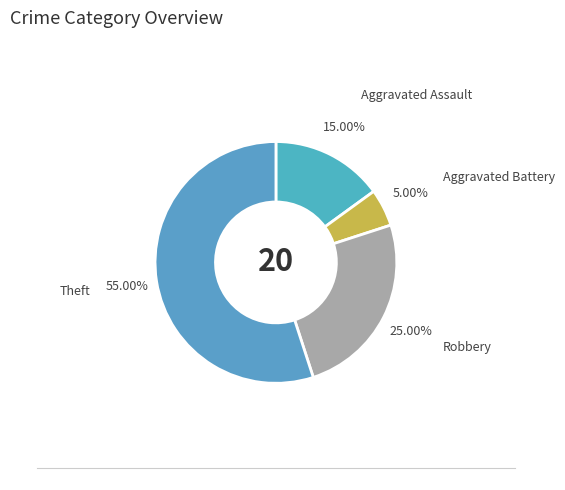

How many slices are in this pie chart?

4